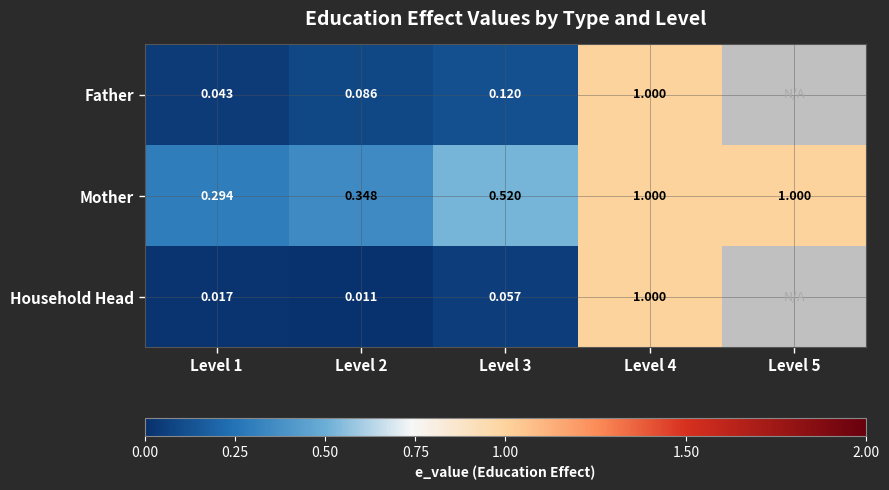

Rank the series at Level 1 from lowest to highest value.

Household Head, Father, Mother